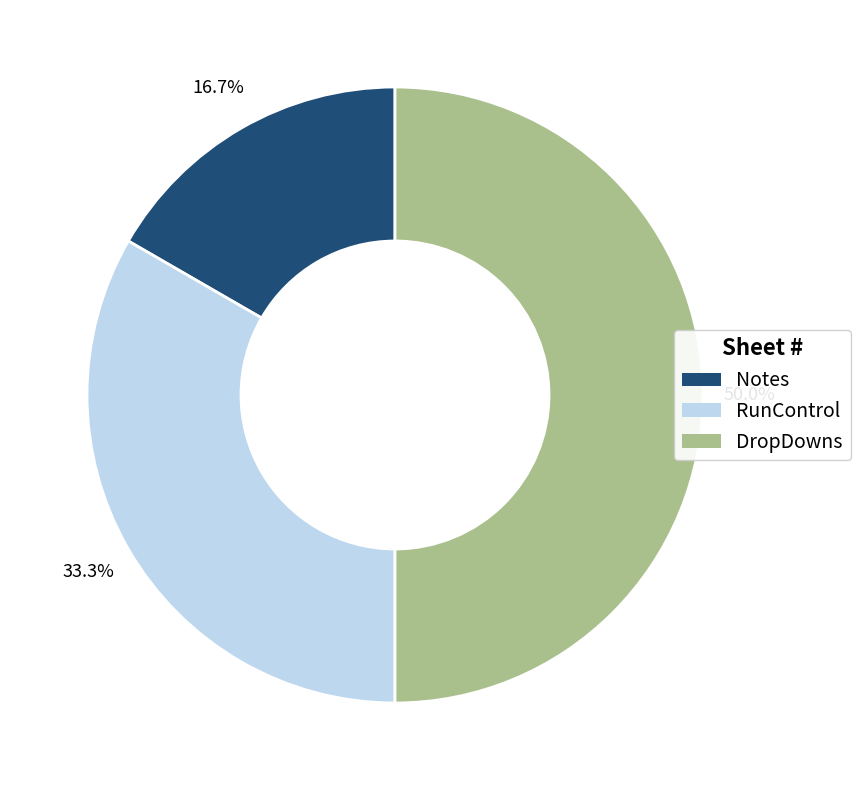

Is Notes the majority of the pie?

No